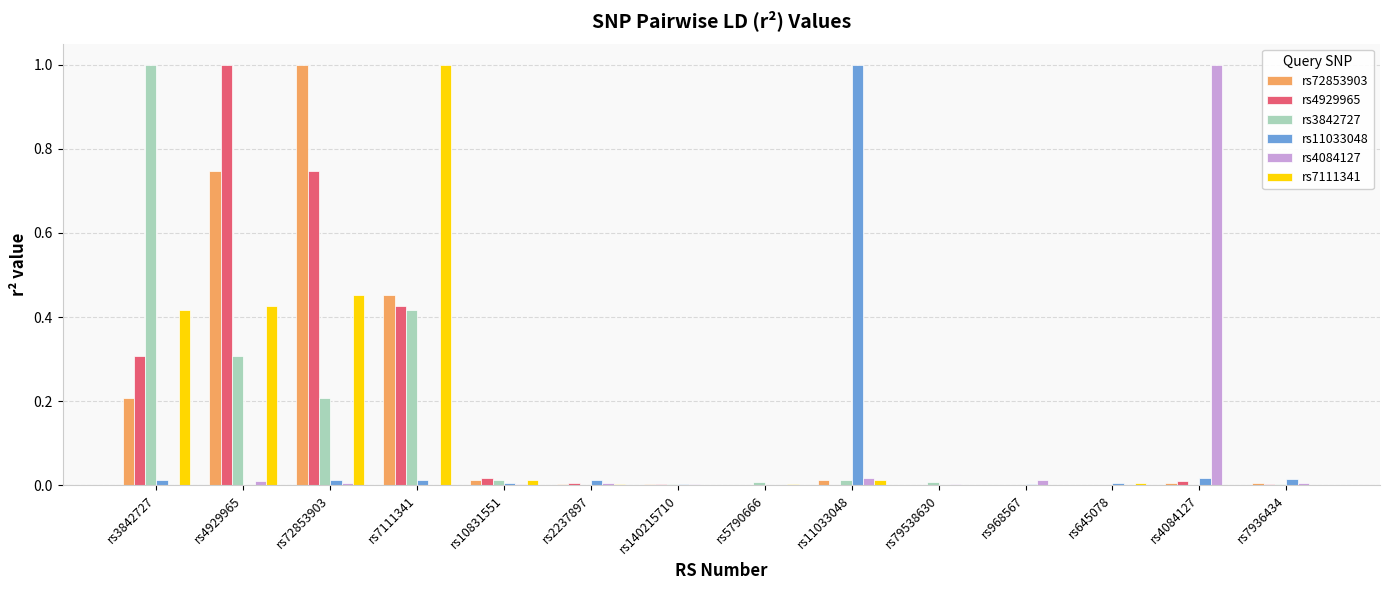

What is the total value across all series at rs10831551?

0.1